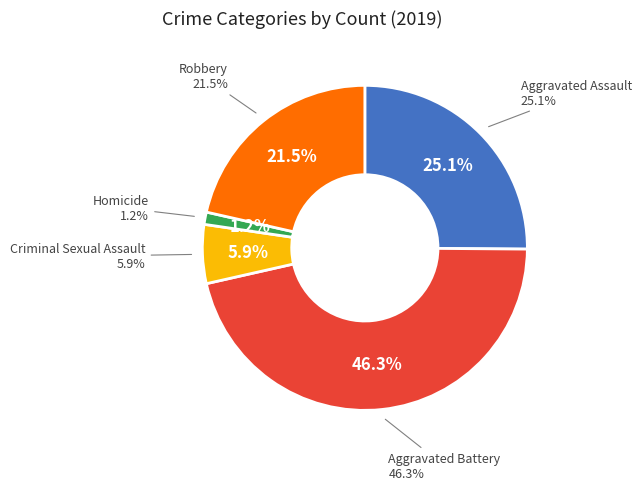

To the nearest percent, what is the difference between the Aggravated Battery and Aggravated Assault slice percentages?

21%